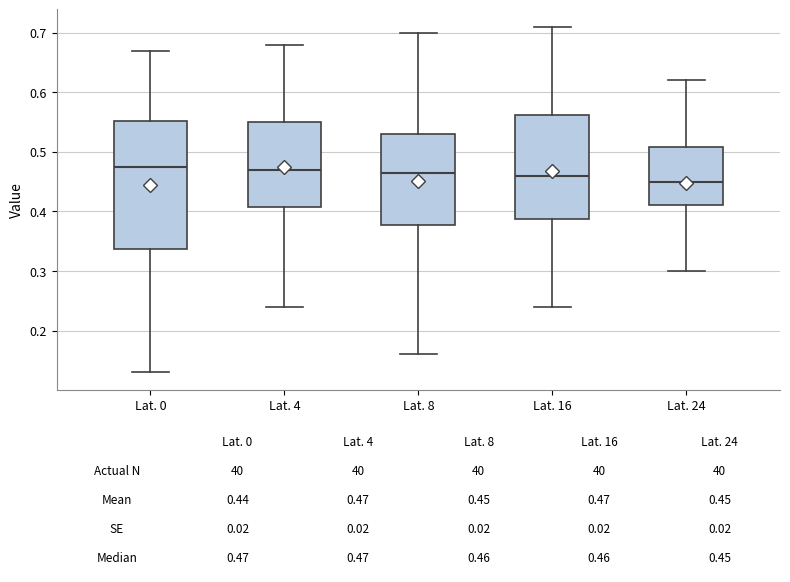

Which box's median line is the lowest?

Lat. 24